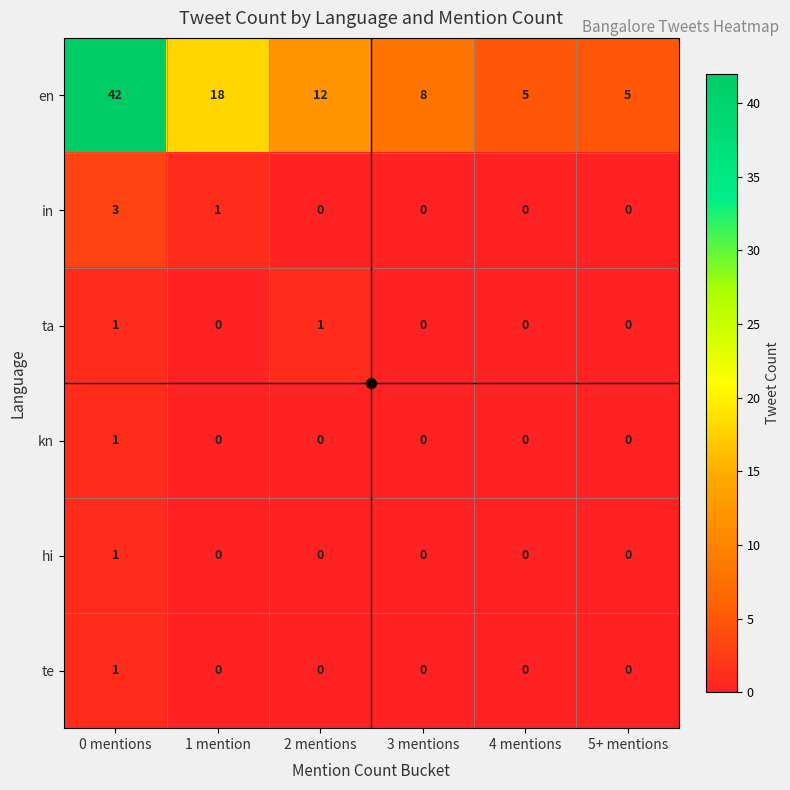

True or false: ta has a value of 0 at 4 mentions.

True